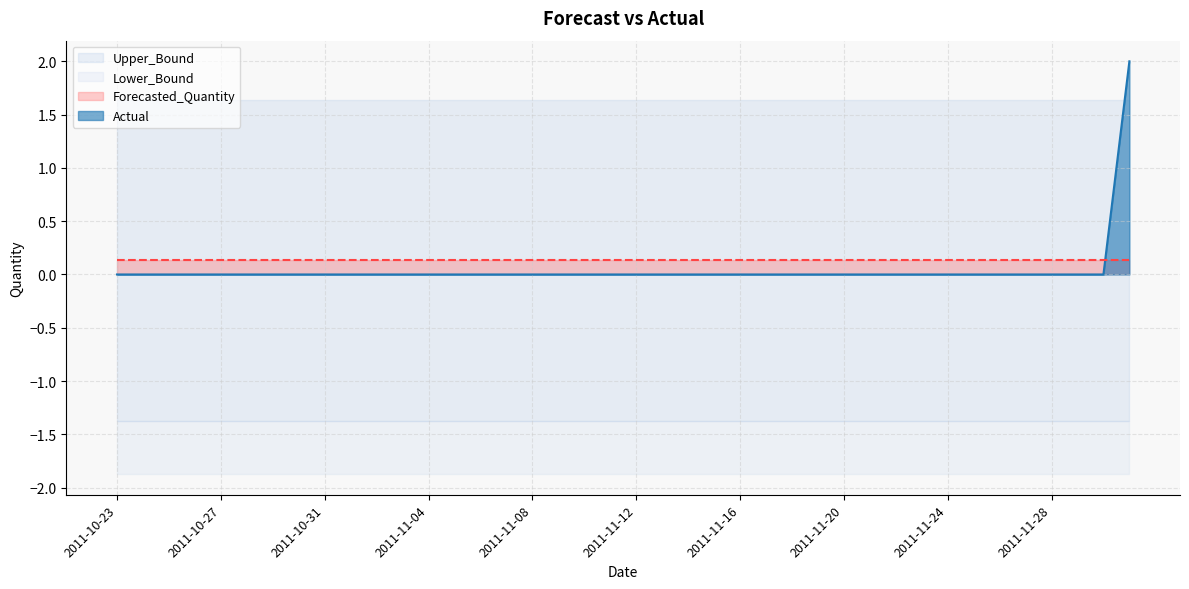

Is it true that Lower_Bound equals -1.4 at 2011-11-26?

True